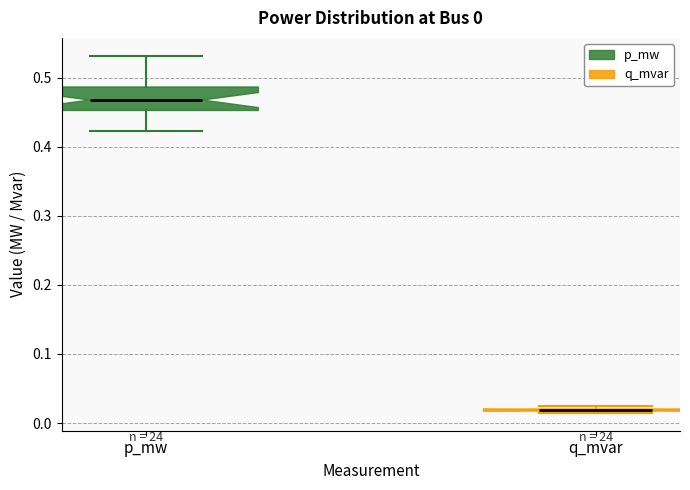

Which box is the tallest, from its lower edge to its upper edge?

p_mw